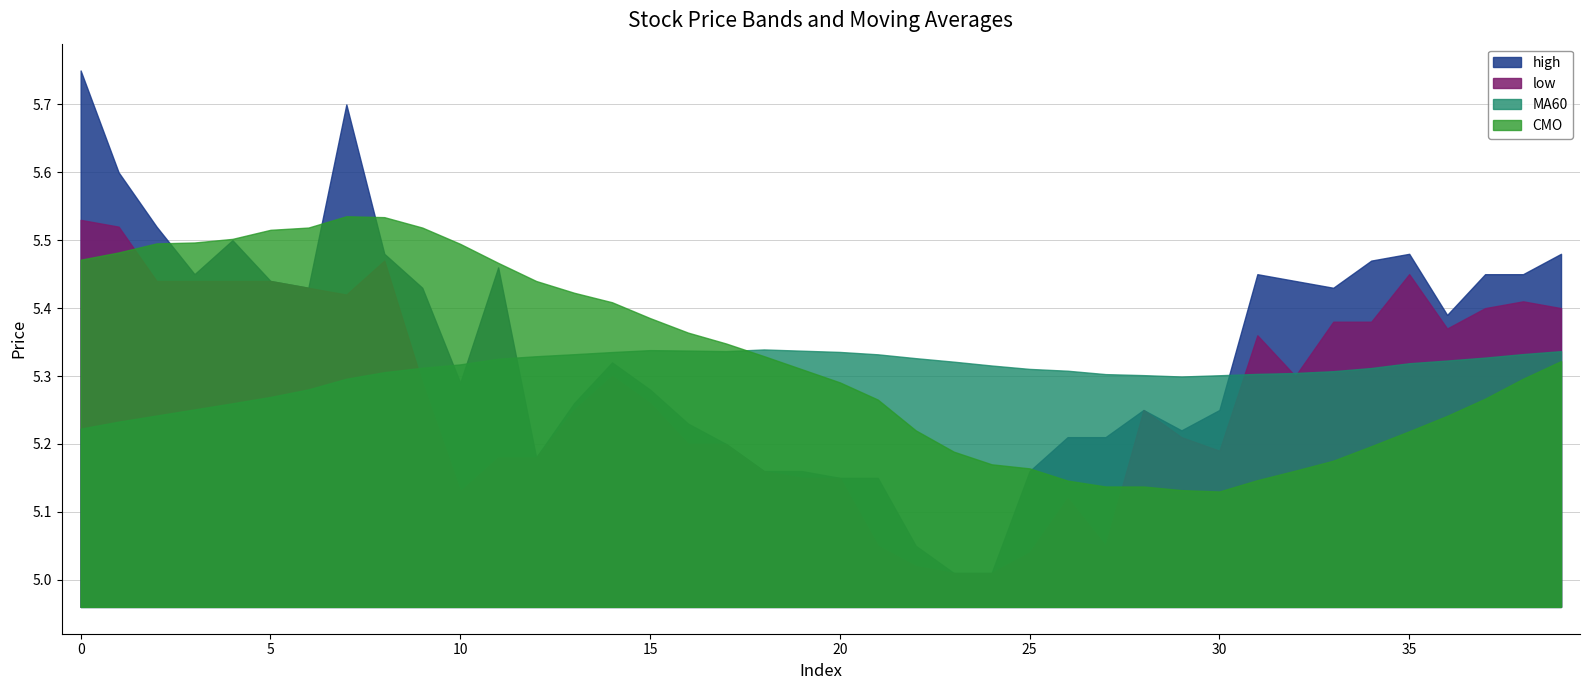

What is the difference between the high values at 20 and 0?

0.6